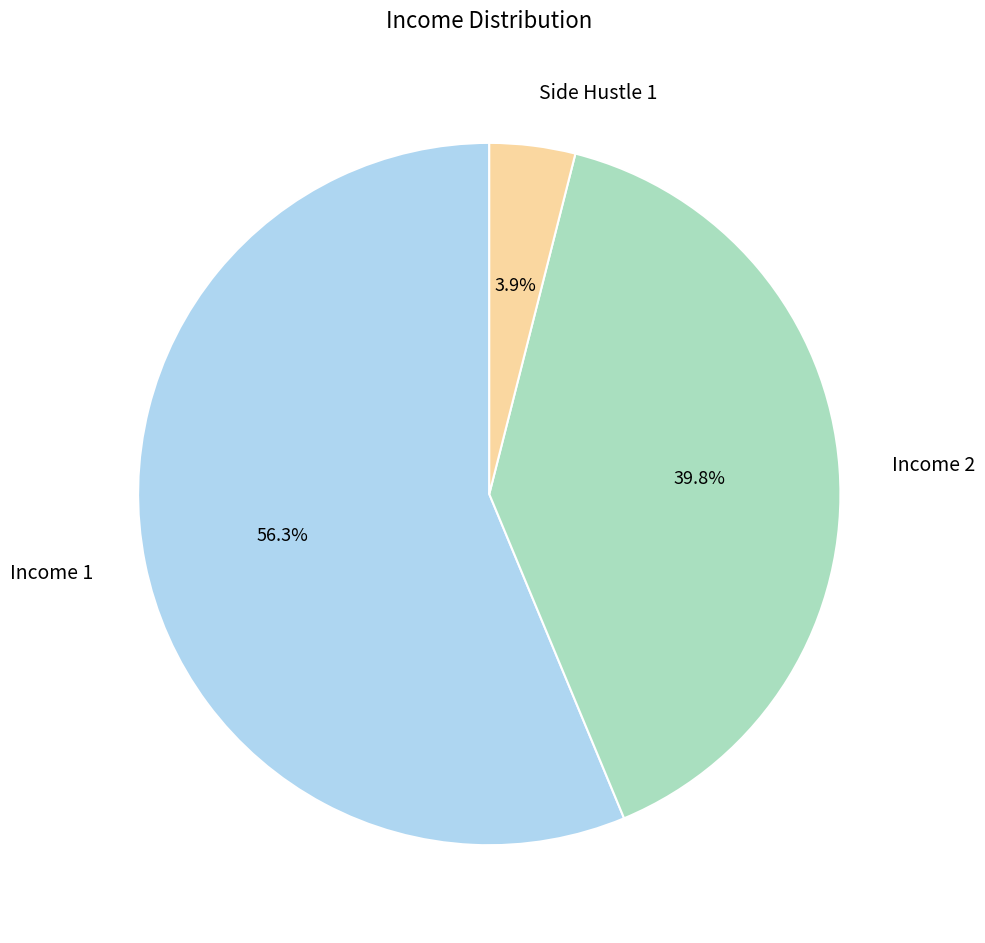

Rank the categories by value from highest to lowest.

Income 1, Income 2, Side Hustle 1